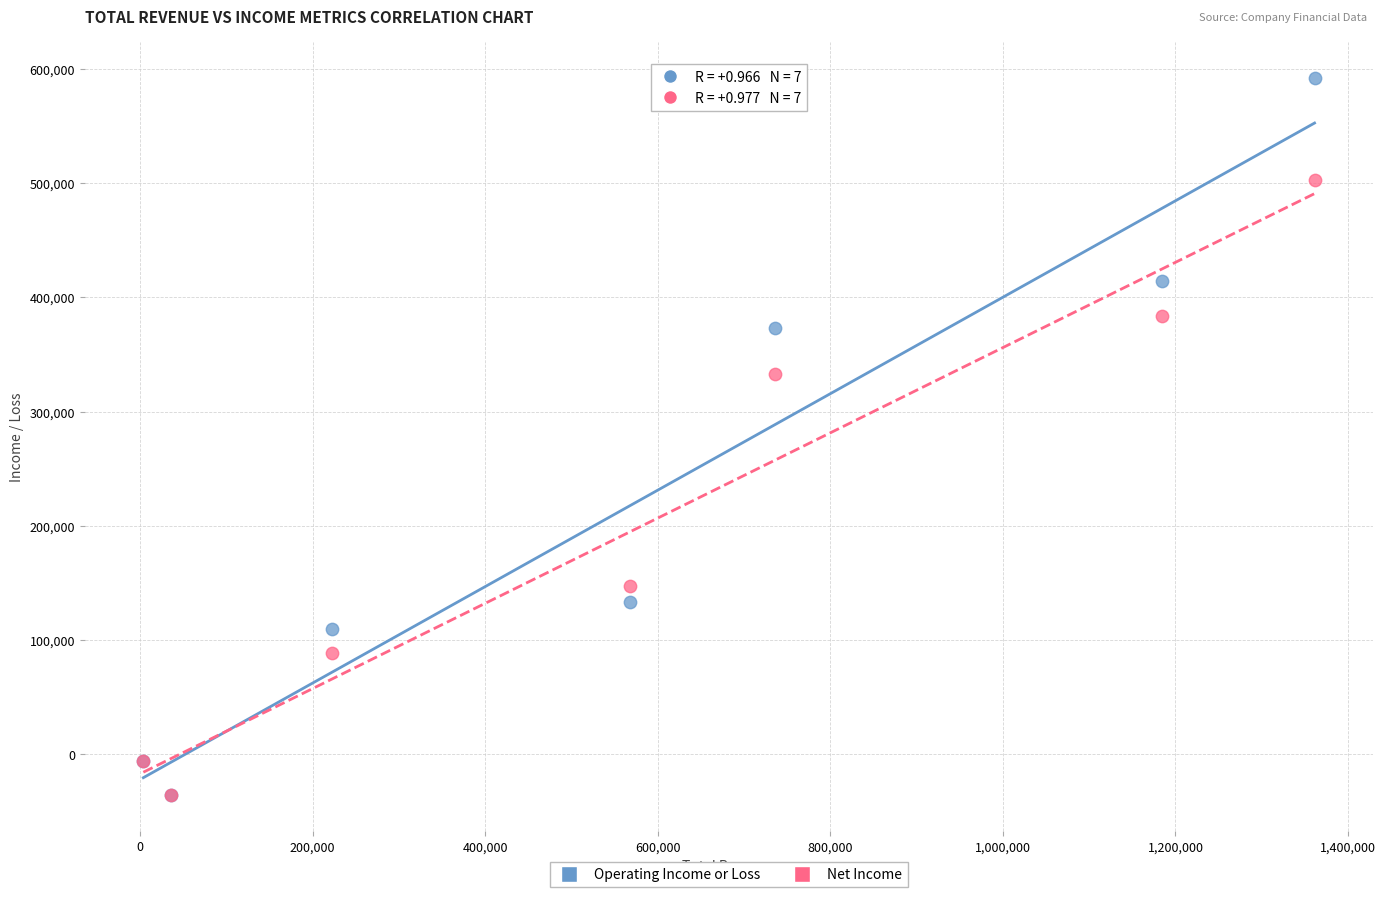

In the Operating Income or Loss series, what Y value is closest to 278500?

372800